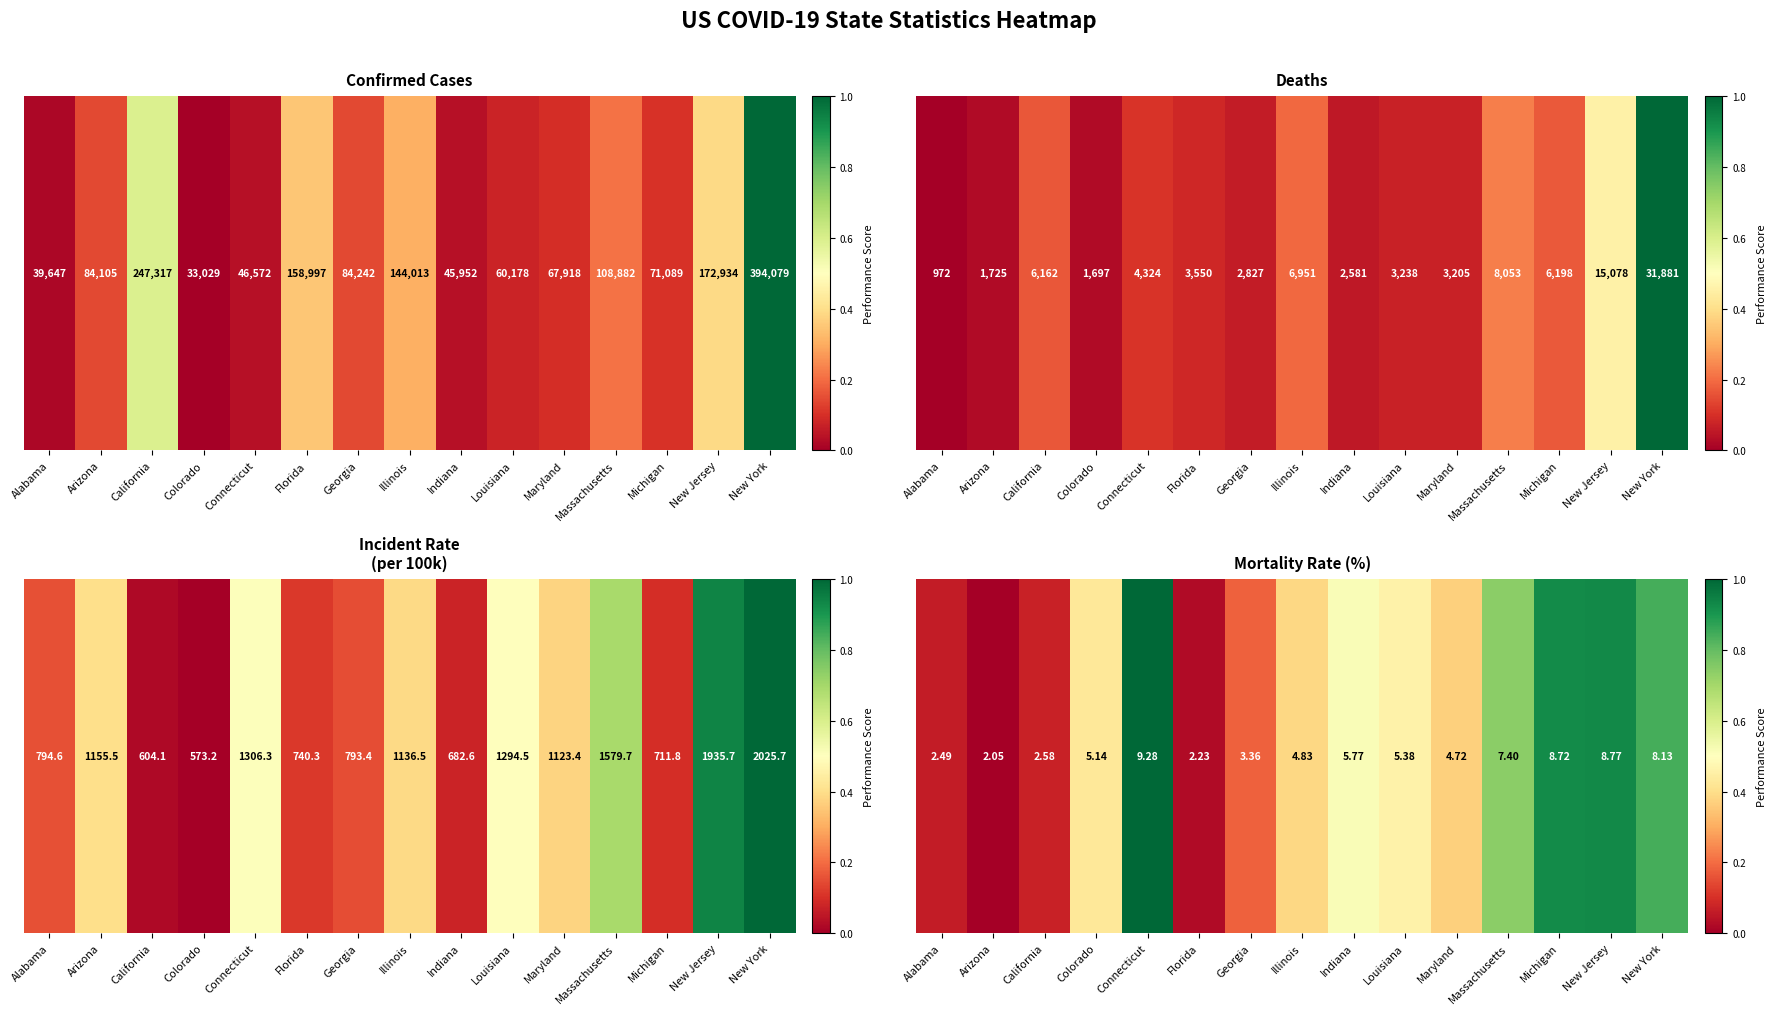

What is the sum of the values at Connecticut and Florida?

1.0